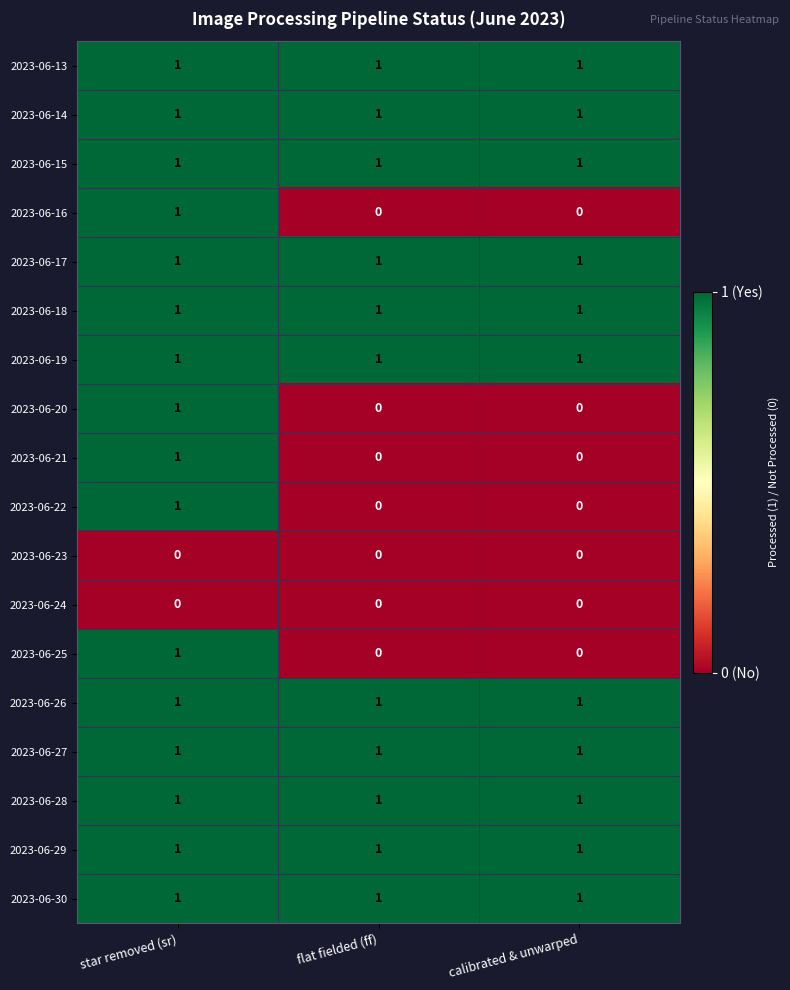

At which category is the sum across all series the highest?

star removed (sr)